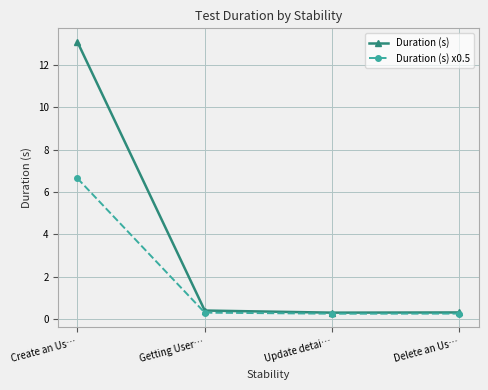

True or false: Duration (s) x0.5 has more than 2 interior local peaks.

False